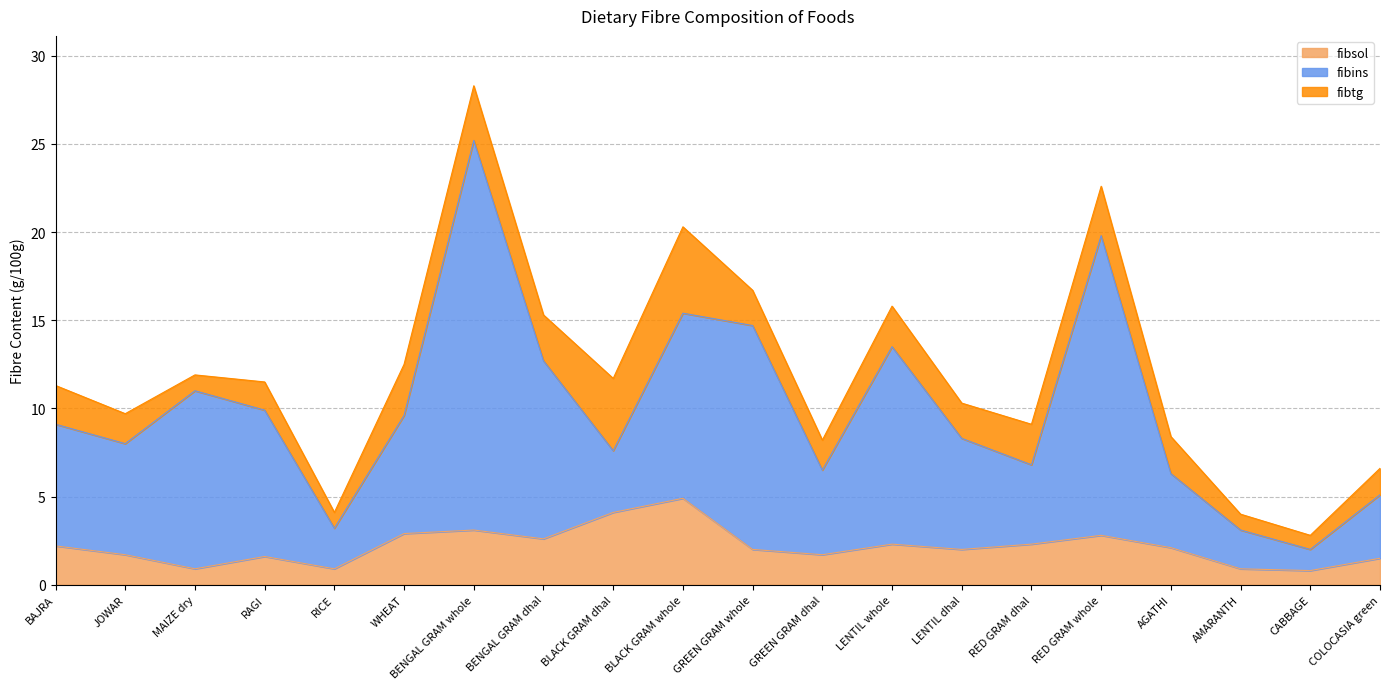

What are all the series names shown in the legend?

fibsol, fibins, fibtg